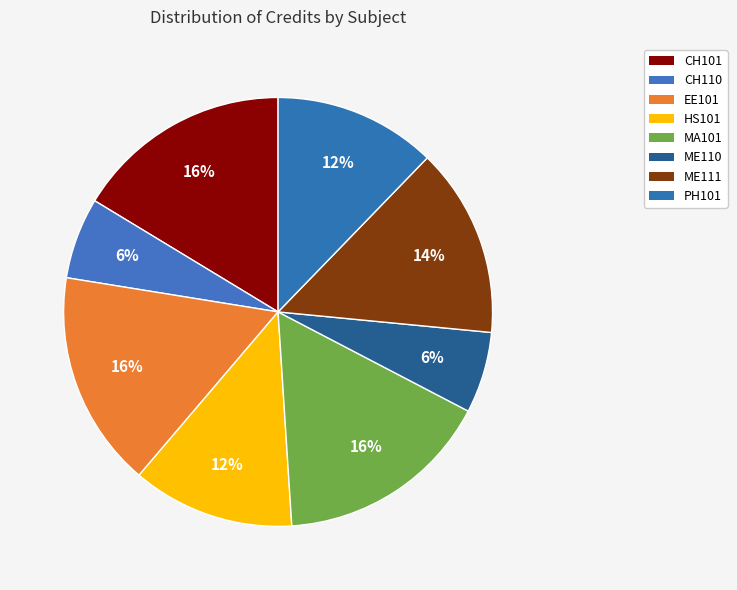

Between ME111 and HS101, which is larger?

ME111